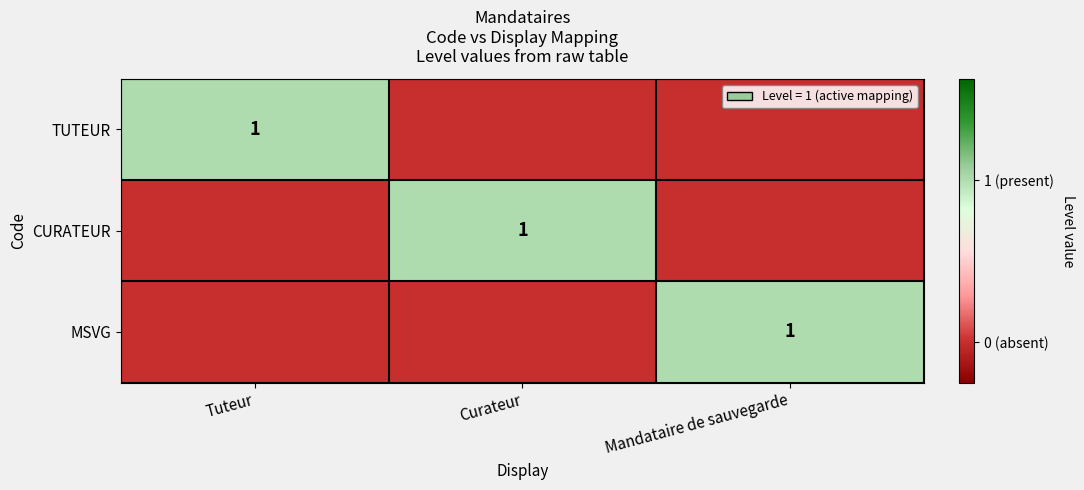

Which has a higher value, Tuteur or Curateur?

Tuteur